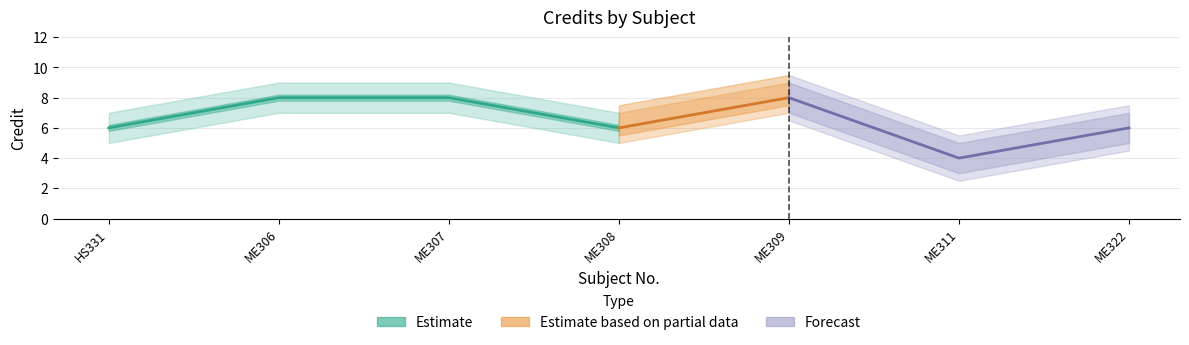

Is this an area chart (filled region under the line)?

No